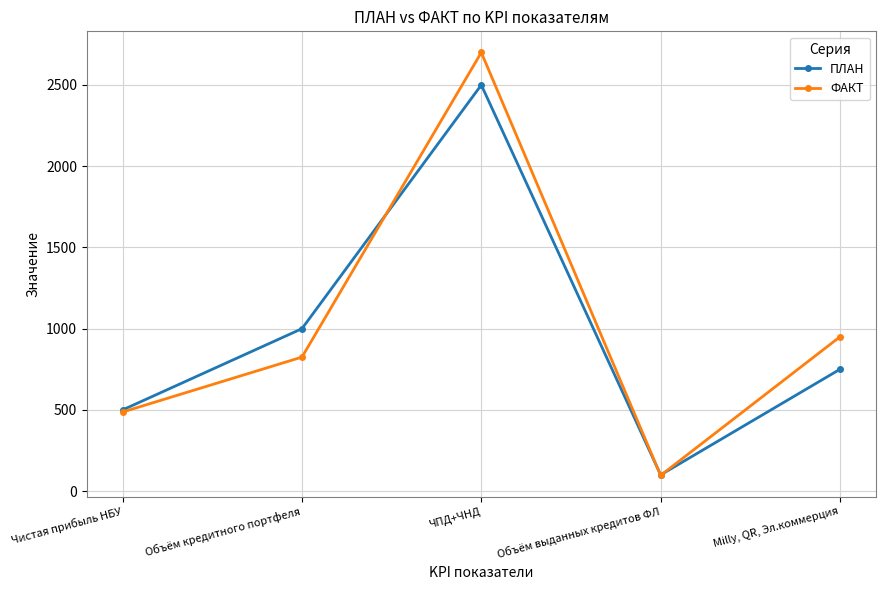

What is the label of the 5th point from the right?

Чистая прибыль НБУ